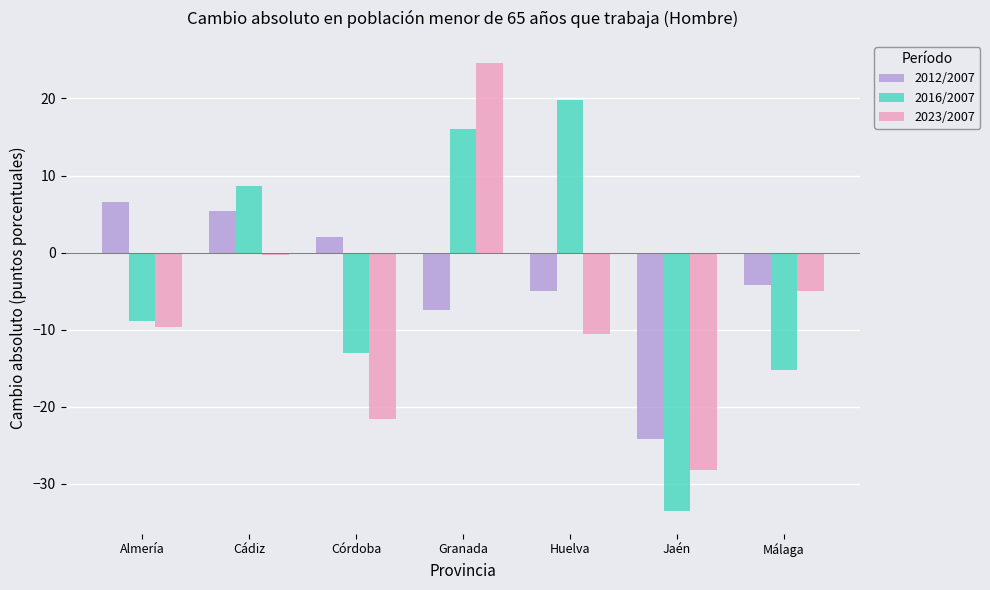

What is the minimum value for 2012/2007?

-24.3